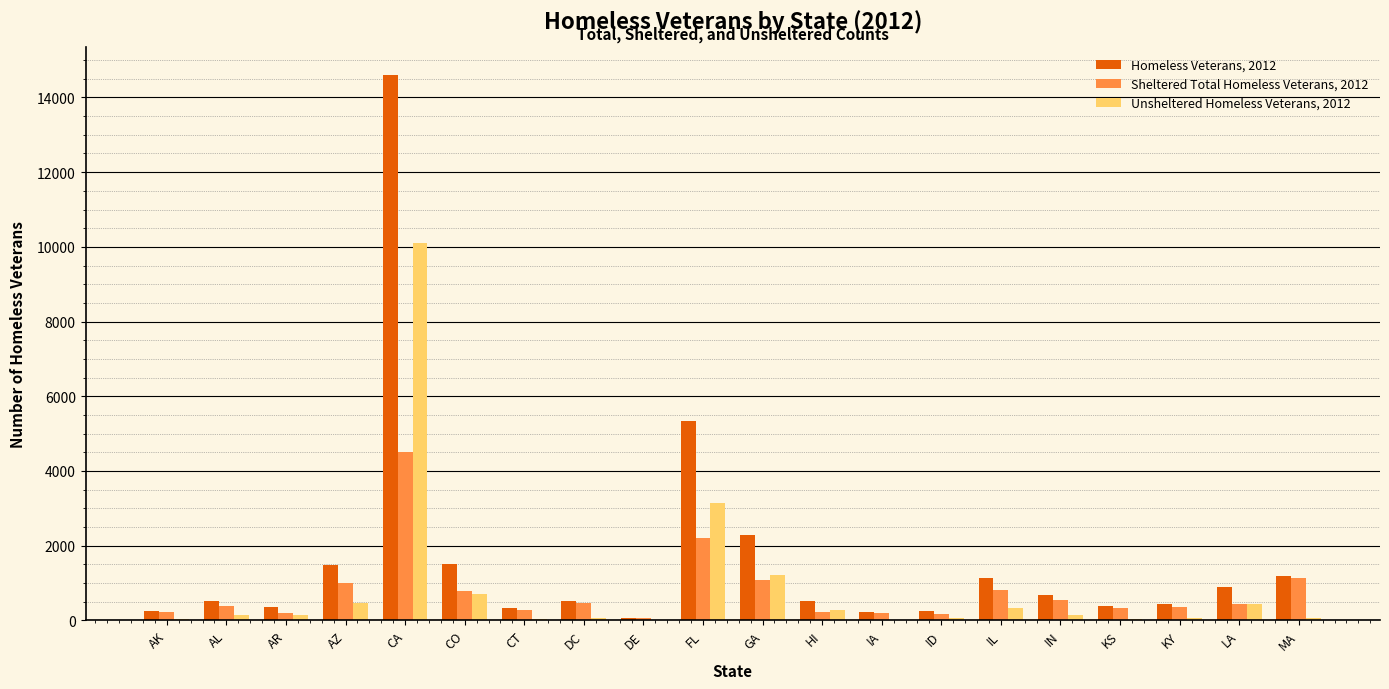

At which category is the sum across all series the highest?

CA